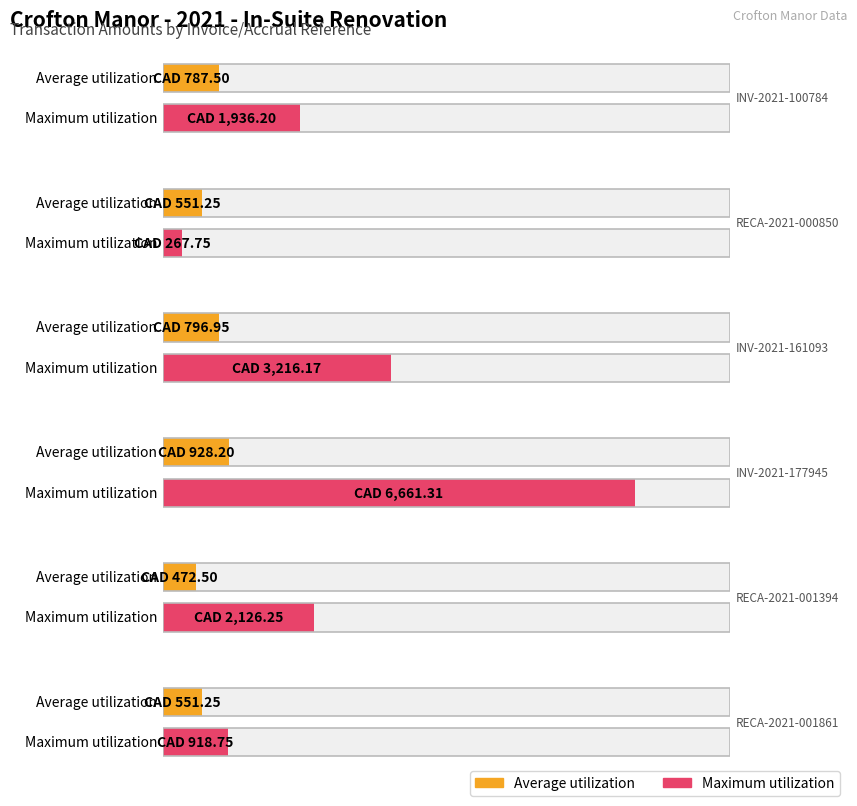

List the series in order of their peak value, lowest first.

Average utilization, Maximum utilization